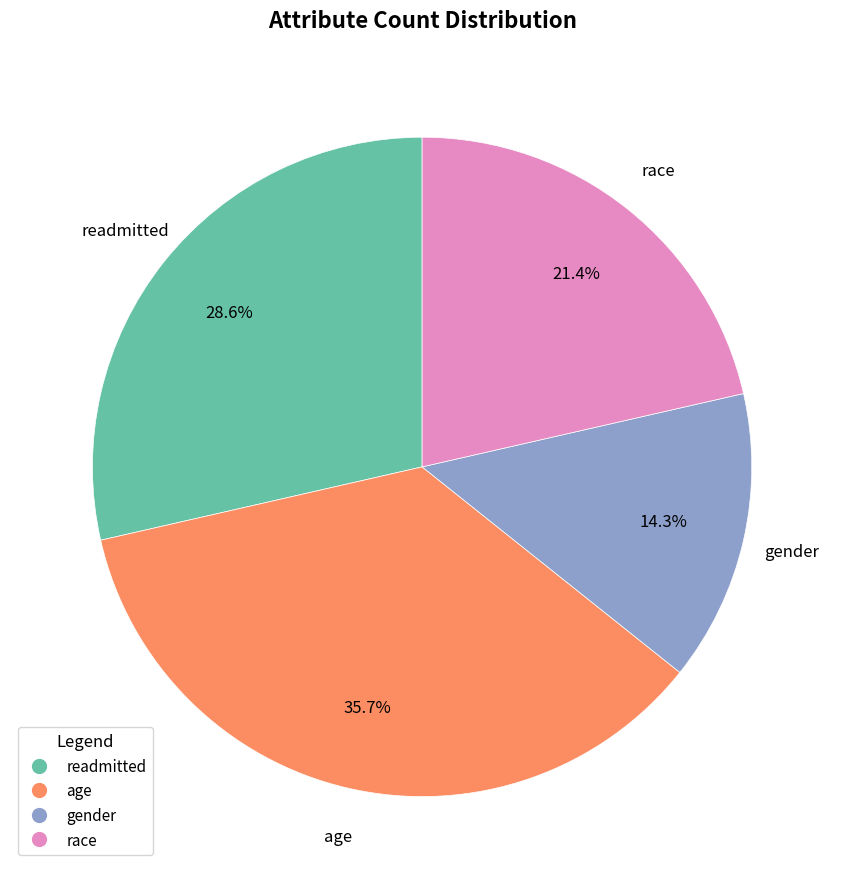

Which has a higher value, age or gender?

age